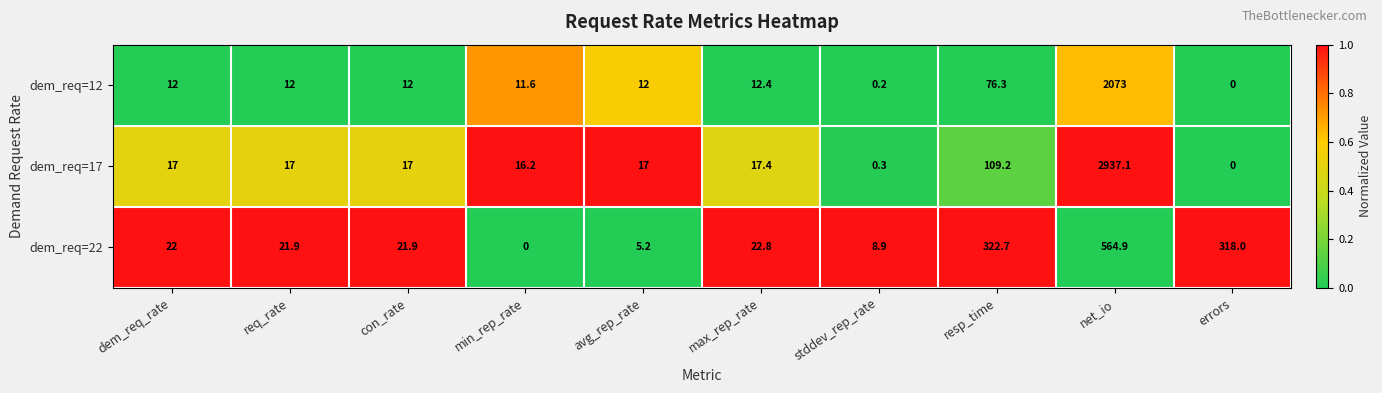

What is the difference between the maximum and minimum values in the dem_req=17 series?

2937.1